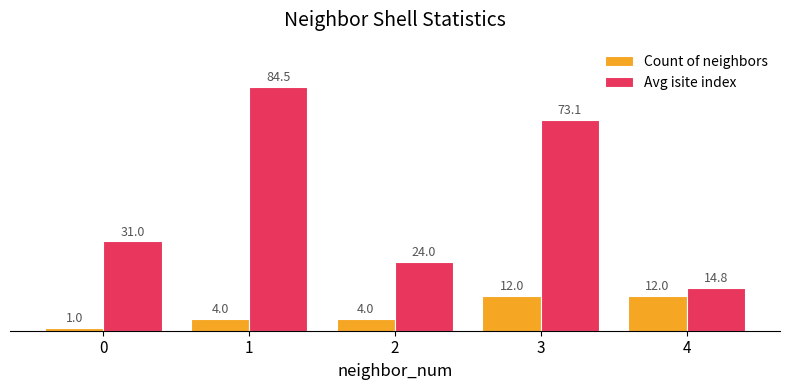

What is the value of the Count of neighbors bar at the 4th from the left?

12.0